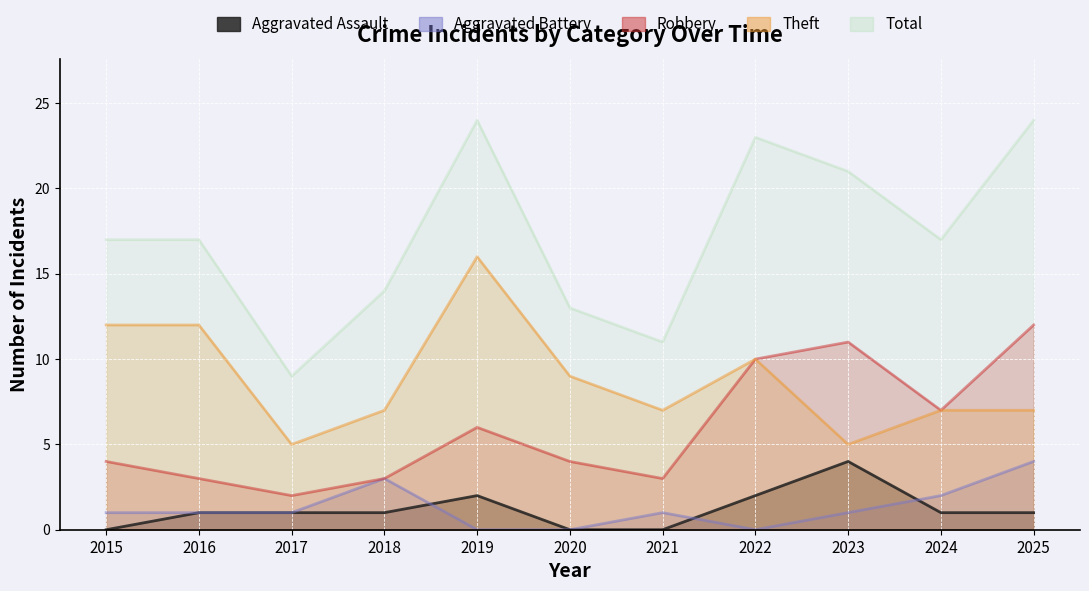

True or false: Robbery has a value of 12 at 2025.

True